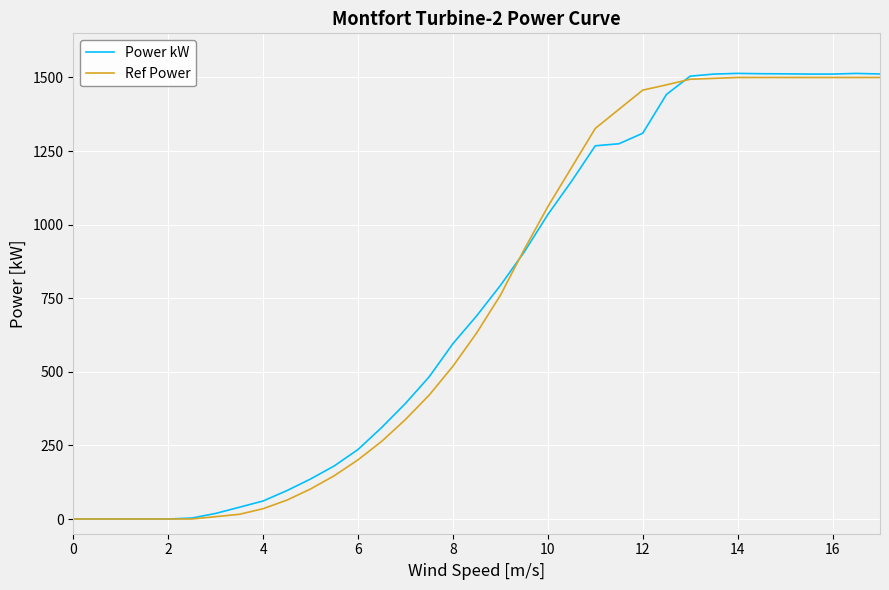

What is the highest value of the Ref Power series?

1500.0